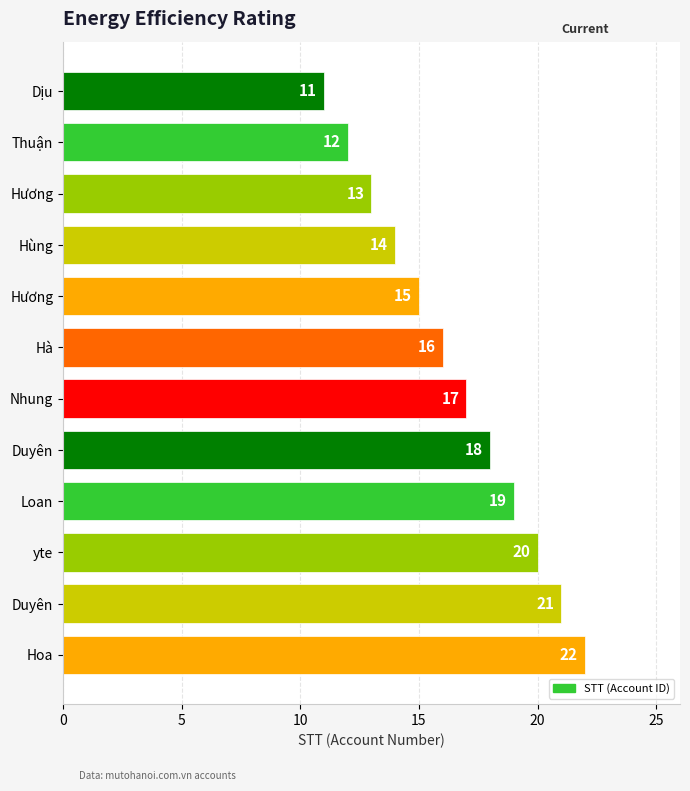

How many distinct data groups are displayed?

1